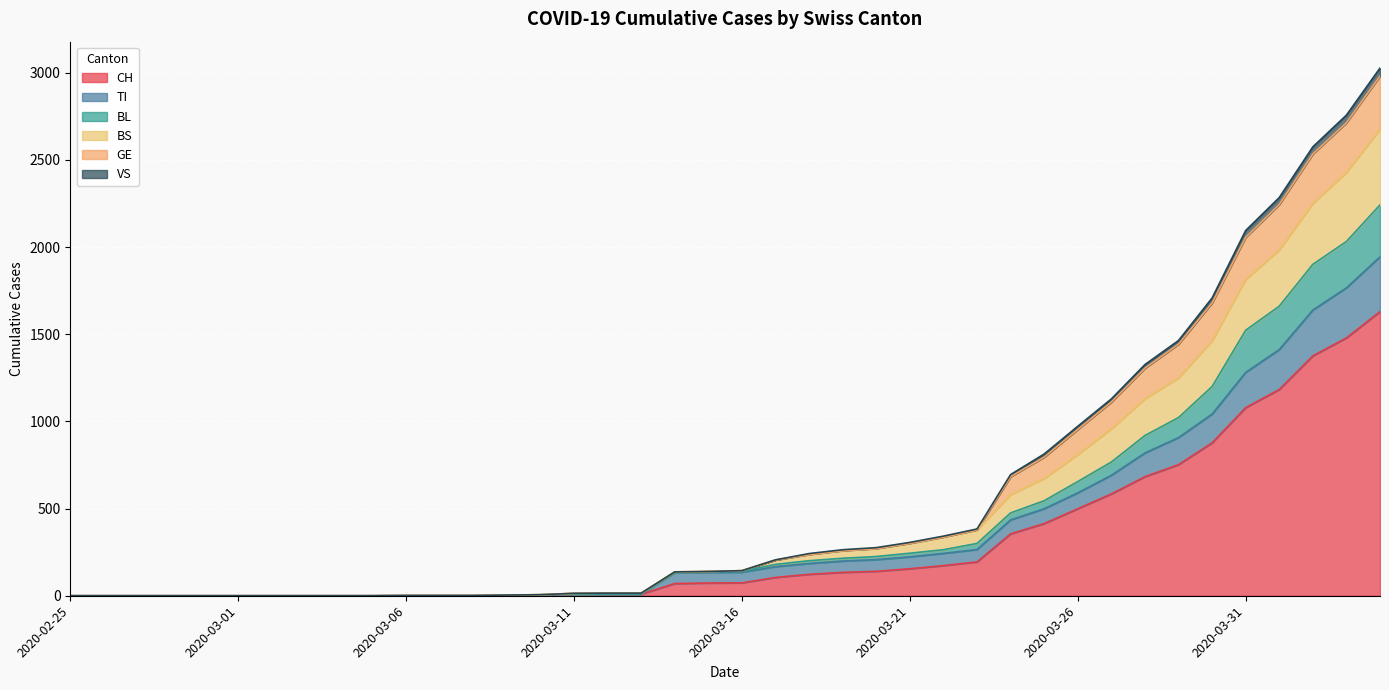

Which category has the highest value in the BL series?

2020-04-04